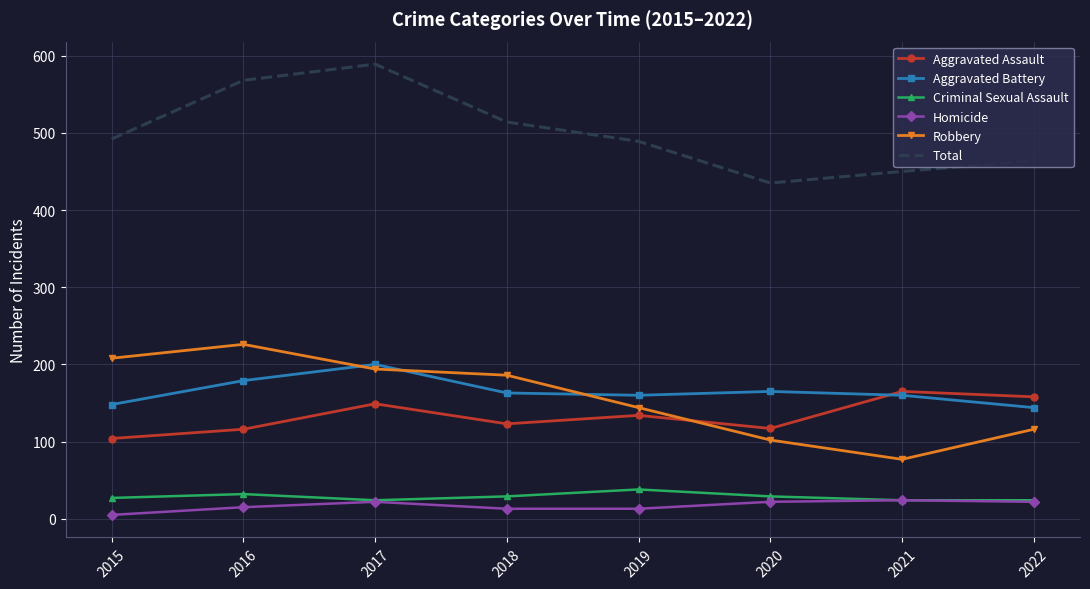

True or false: Criminal Sexual Assault has more than 2 interior local peaks.

False